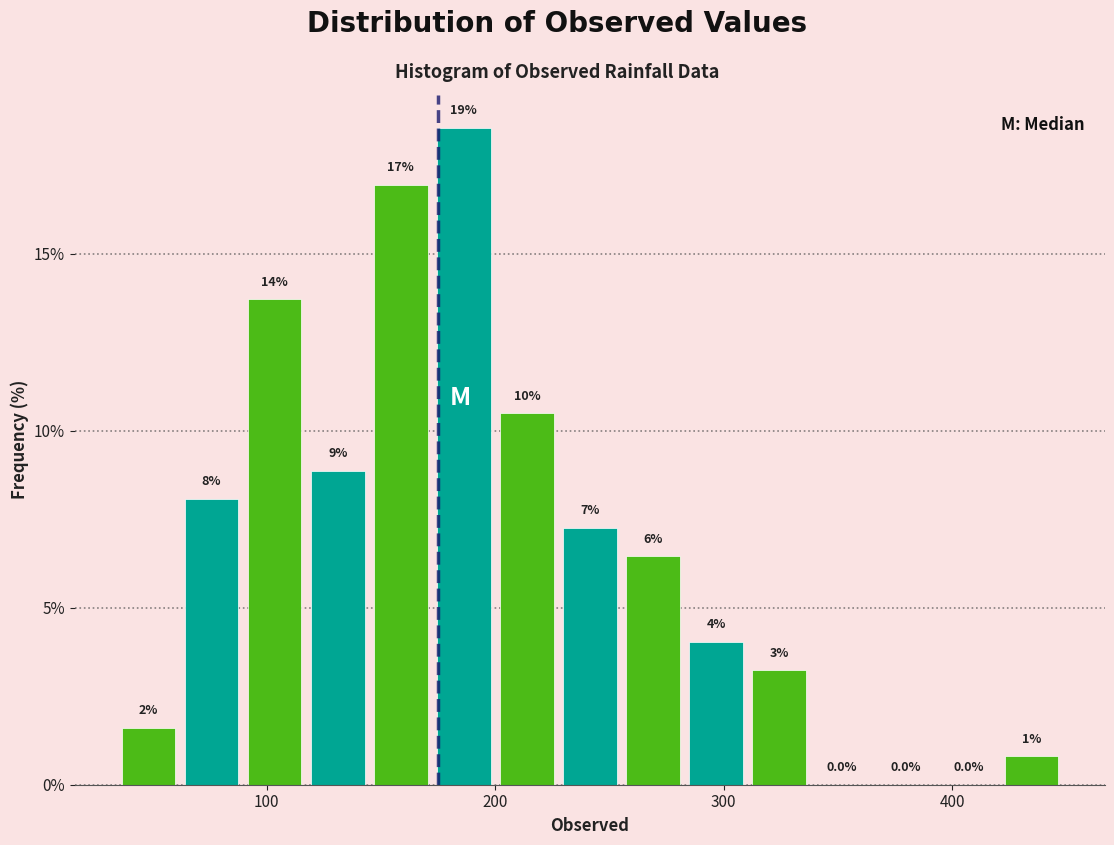

Around what value on the x-axis is the tallest bar? Give the approximate position of its centre, as read against the axis.

190